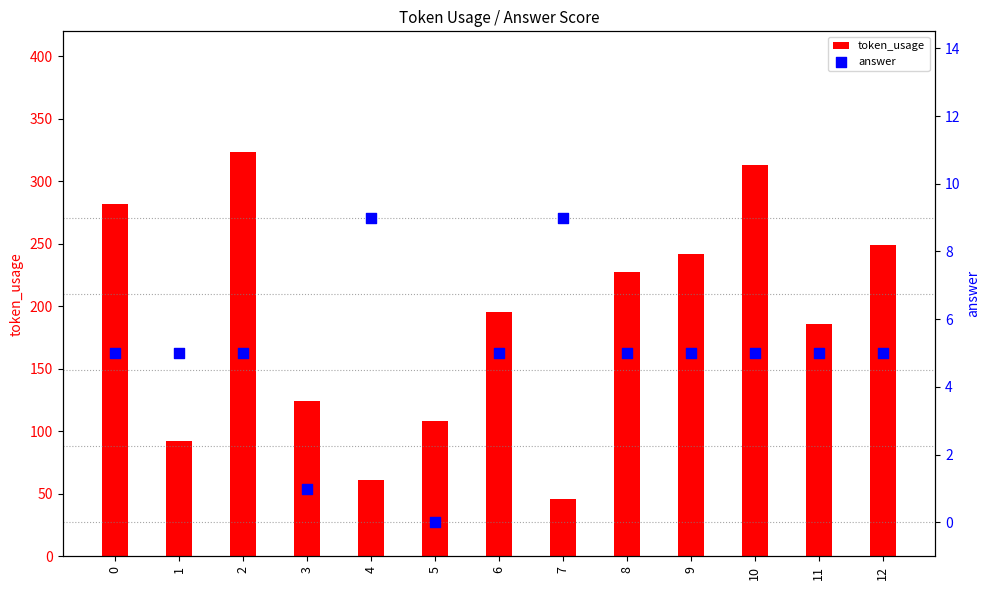

Which series has the largest total across all categories?

token_usage